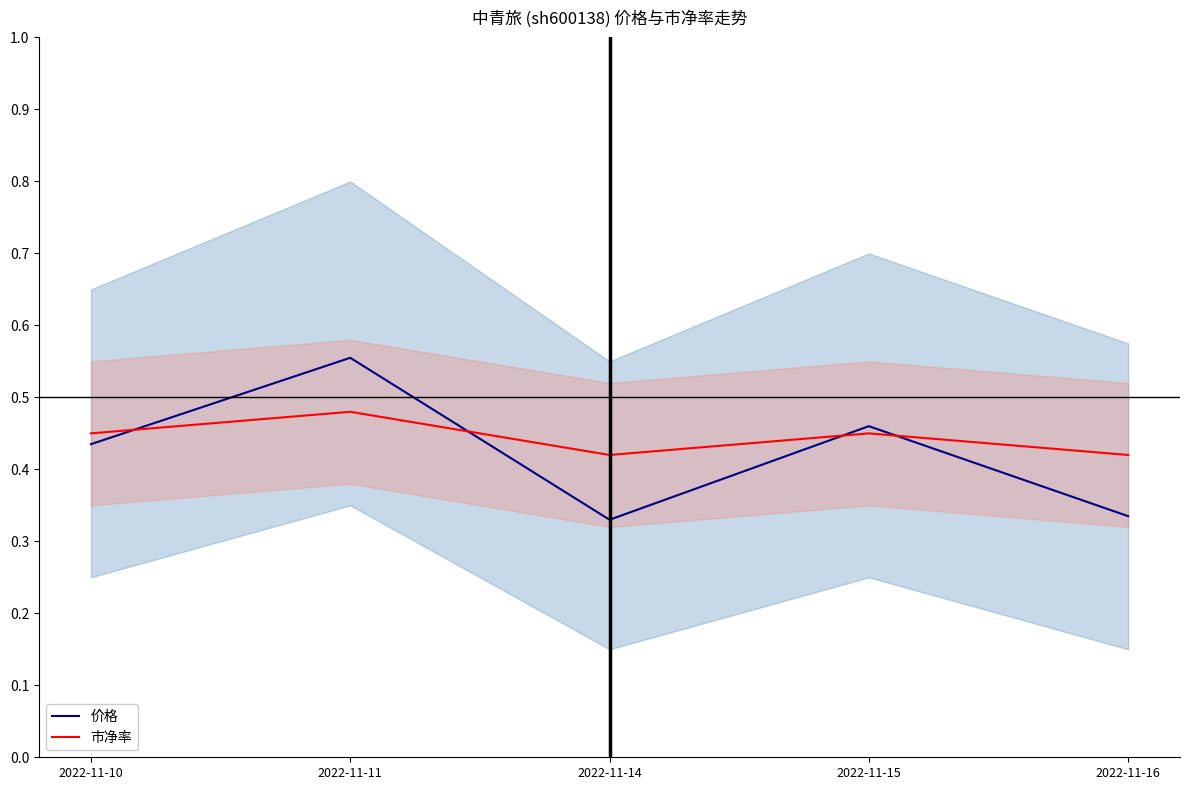

At how many categories does at least one series exceed 0?

5